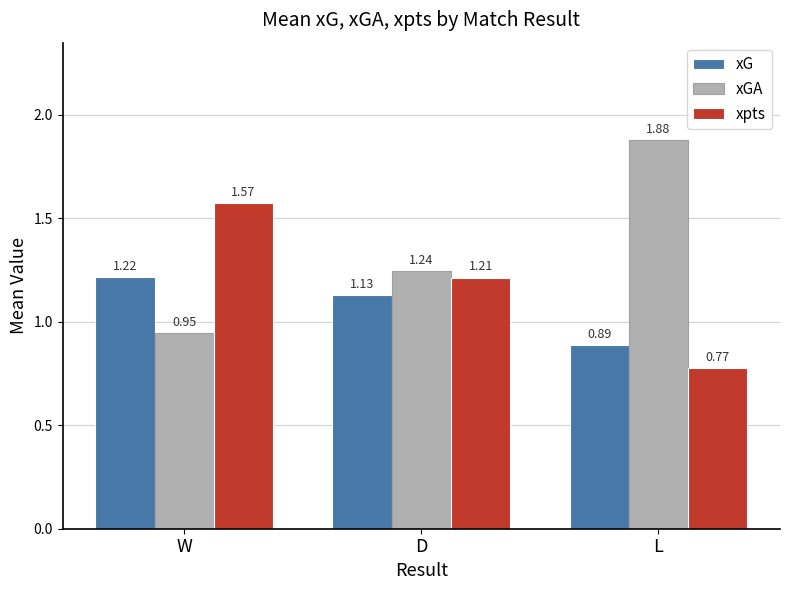

How many bars are there in total?

9